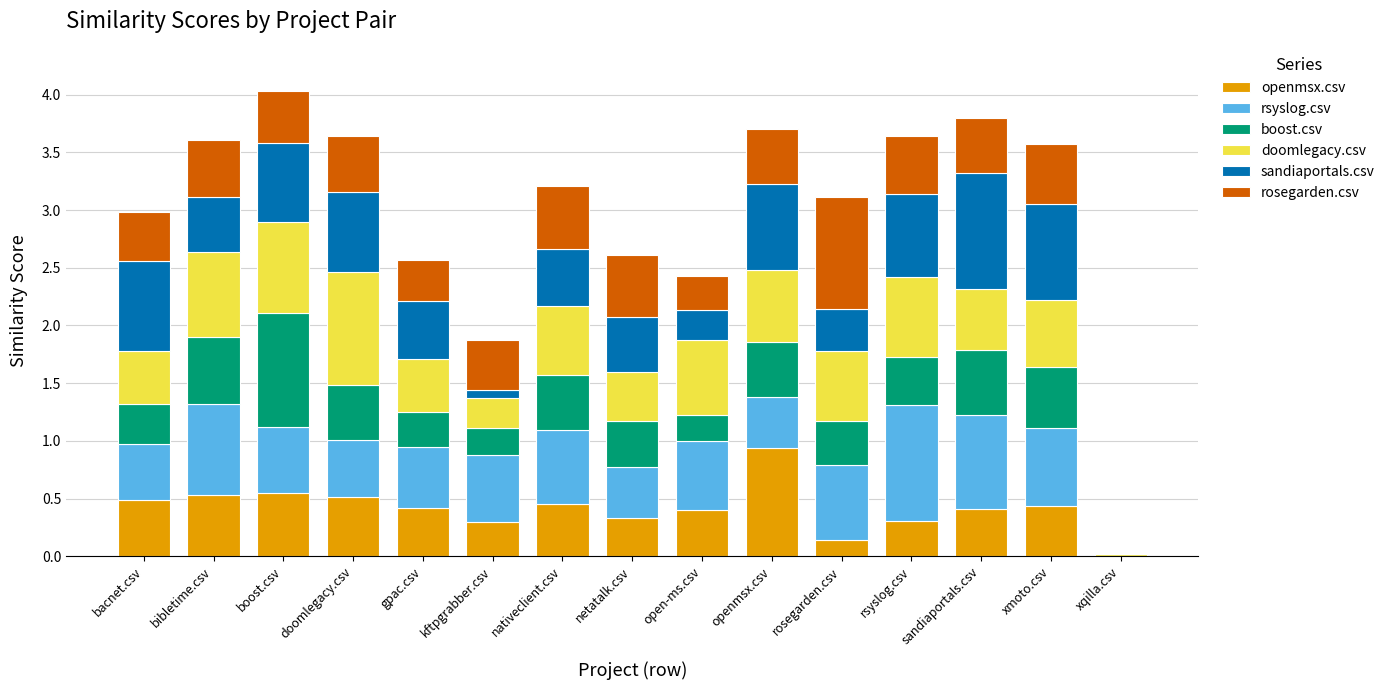

What are all the series names shown in the legend?

openmsx.csv, rsyslog.csv, boost.csv, doomlegacy.csv, sandiaportals.csv, rosegarden.csv